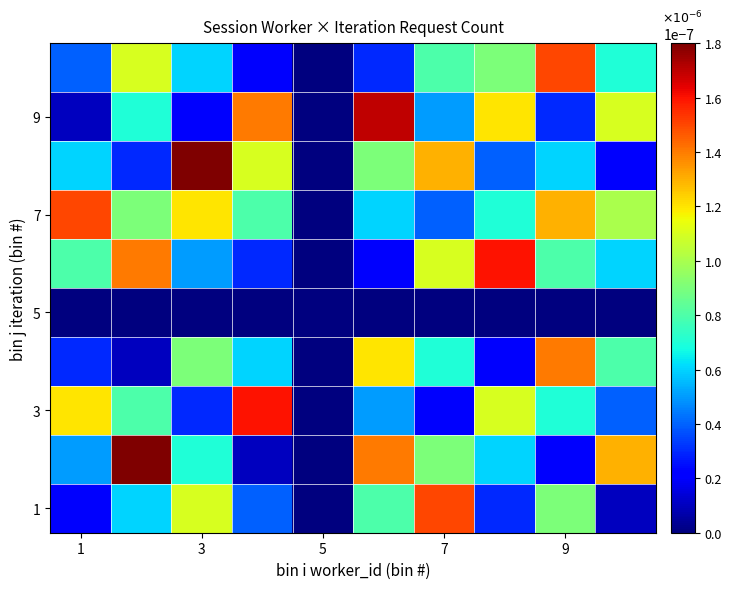

At how many categories does at least one series exceed 0?

9